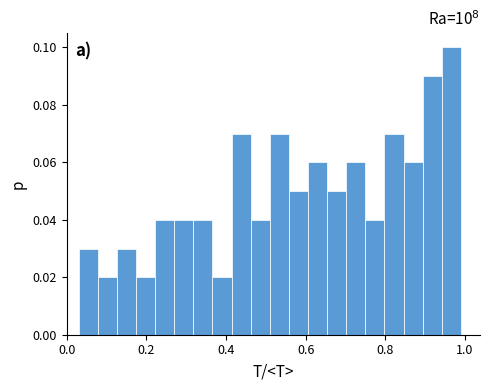

Read against the x-axis, roughly where is the centre of the tallest bar?

0.96